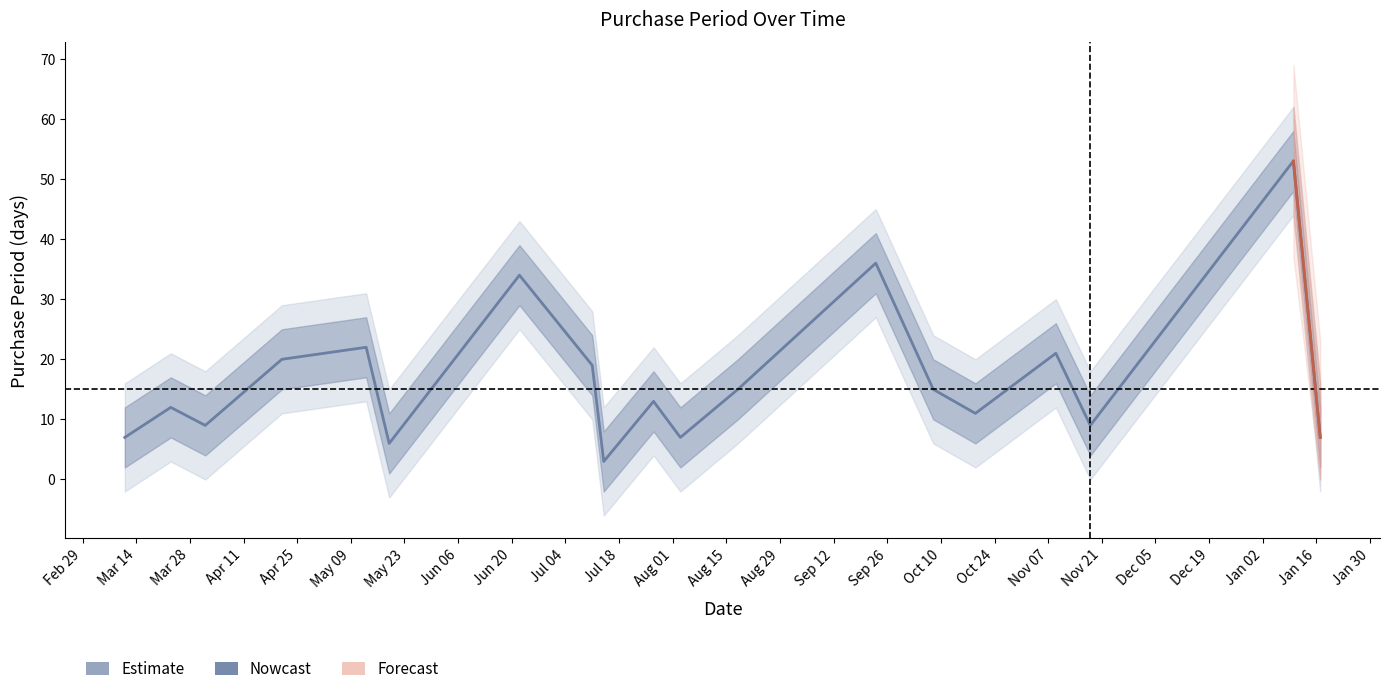

How many points are lower than both their immediate neighbors (excluding endpoints)?

6